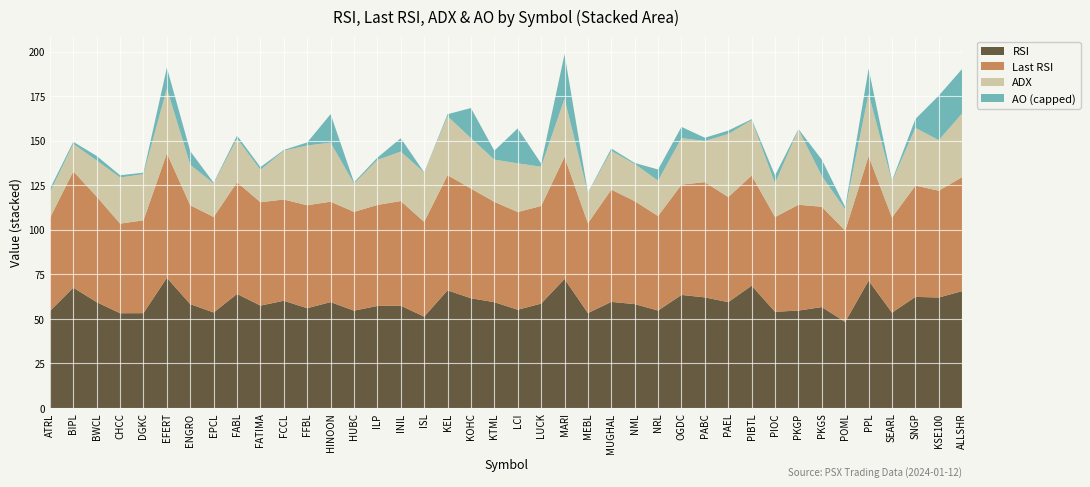

Reading left to right, list all the values displayed in this chart.

RSI: ATRL=54.4	BIPL=67.6	BWCL=59.4	CHCC=53.2	DGKC=53.3	EFERT=73.1	ENGRO=58.3	EPCL=53.6	FABL=64.0	FATIMA=57.5	FCCL=60.2	FFBL=56.0	HINOON=59.5	HUBC=54.7	ILP=57.3	INIL=57.5	ISL=51.3	KEL=66.1	KOHC=61.6	KTML=59.4	LCI=55.2	LUCK=58.6	MARI=72.5	MEBL=53.3	MUGHAL=59.6	NML=58.3	NRL=54.7	OGDC=63.5	PABC=62.1	PAEL=59.5	PIBTL=68.7	PIOC=54.0	PKGP=54.7	PKGS=56.7	POML=48.3	PPL=71.5	SEARL=53.5	SNGP=62.4	KSE100=62.1	ALLSHR=65.6
Last RSI: ATRL=52.3	BIPL=65.3	BWCL=59.2	CHCC=50.3	DGKC=52.1	EFERT=69.9	ENGRO=55.5	EPCL=53.6	FABL=62.7	FATIMA=58.0	FCCL=56.9	FFBL=57.8	HINOON=56.4	HUBC=55.5	ILP=56.7	INIL=58.7	ISL=53.2	KEL=64.7	KOHC=61.6	KTML=56.3	LCI=54.8	LUCK=54.8	MARI=68.5	MEBL=50.5	MUGHAL=63.0	NML=57.8	NRL=53.1	OGDC=61.9	PABC=64.7	PAEL=59.0	PIBTL=61.8	PIOC=53.2	PKGP=59.4	PKGS=56.3	POML=51.3	PPL=69.9	SEARL=53.4	SNGP=62.5	KSE100=60.0	ALLSHR=64.0
ADX: ATRL=14.4	BIPL=15.4	BWCL=20.3	CHCC=25.9	DGKC=25.9	EFERT=36.3	ENGRO=22.7	EPCL=18.8	FABL=24.4	FATIMA=18.2	FCCL=27.4	FFBL=33.5	HINOON=33.1	HUBC=15.9	ILP=25.3	INIL=27.7	ISL=27.7	KEL=33.0	KOHC=28.3	KTML=23.7	LCI=27.3	LUCK=22.0	MARI=32.7	MEBL=16.9	MUGHAL=21.8	NML=20.9	NRL=19.8	OGDC=26.1	PABC=23.1	PAEL=35.4	PIBTL=31.1	PIOC=18.9	PKGP=42.2	PKGS=17.2	POML=11.9	PPL=34.9	SEARL=20.2	SNGP=32.4	KSE100=28.4	ALLSHR=35.8
AO: ATRL=2.0	BIPL=1.2	BWCL=2.6	CHCC=1.2	DGKC=0.8	EFERT=11.8	ENGRO=7.6	EPCL=0.5	FABL=1.7	FATIMA=1.5	FCCL=0.4	FFBL=1.7	HINOON=16.0	HUBC=0.7	ILP=1.3	INIL=7.5	ISL=0.1	KEL=1.2	KOHC=16.9	KTML=5.0	LCI=19.6	LUCK=1.8	MARI=140.7	MEBL=0.3	MUGHAL=1.3	NML=0.6	NRL=6.3	OGDC=6.3	PABC=1.8	PAEL=2.0	PIBTL=0.5	PIOC=4.5	PKGP=0.3	PKGS=9.2	POML=1.3	PPL=14.2	SEARL=0.6	SNGP=5.0	KSE100=1105.6	ALLSHR=1116.3